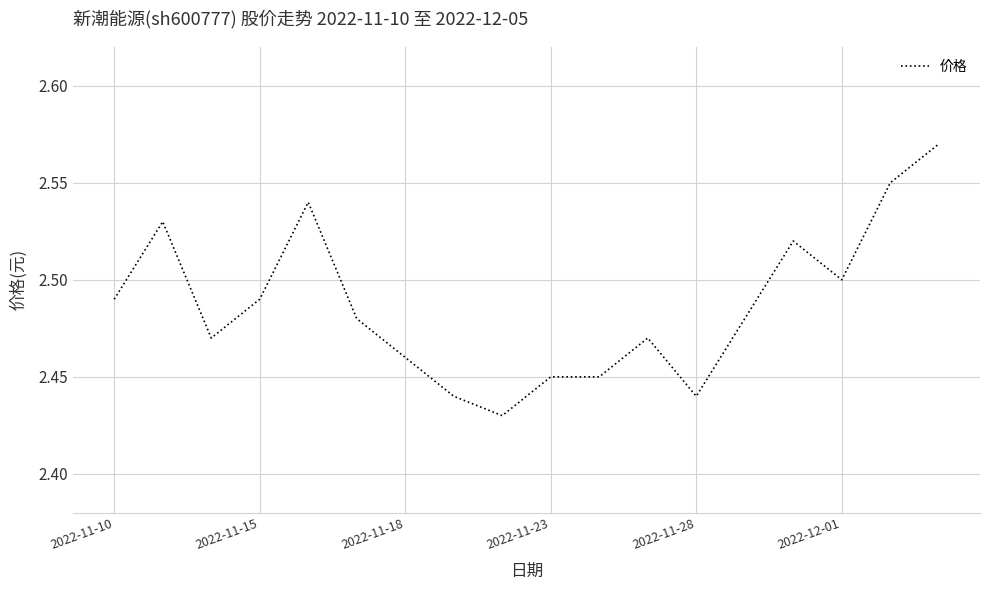

How many points are higher than both their immediate neighbors (excluding endpoints)?

4